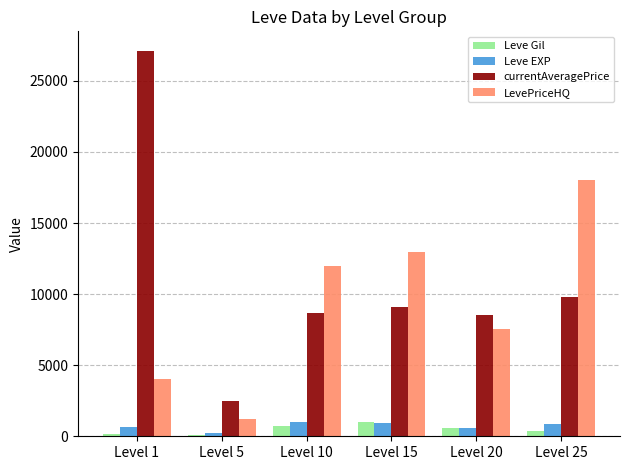

At which label does currentAveragePrice reach its minimum?

Level 5